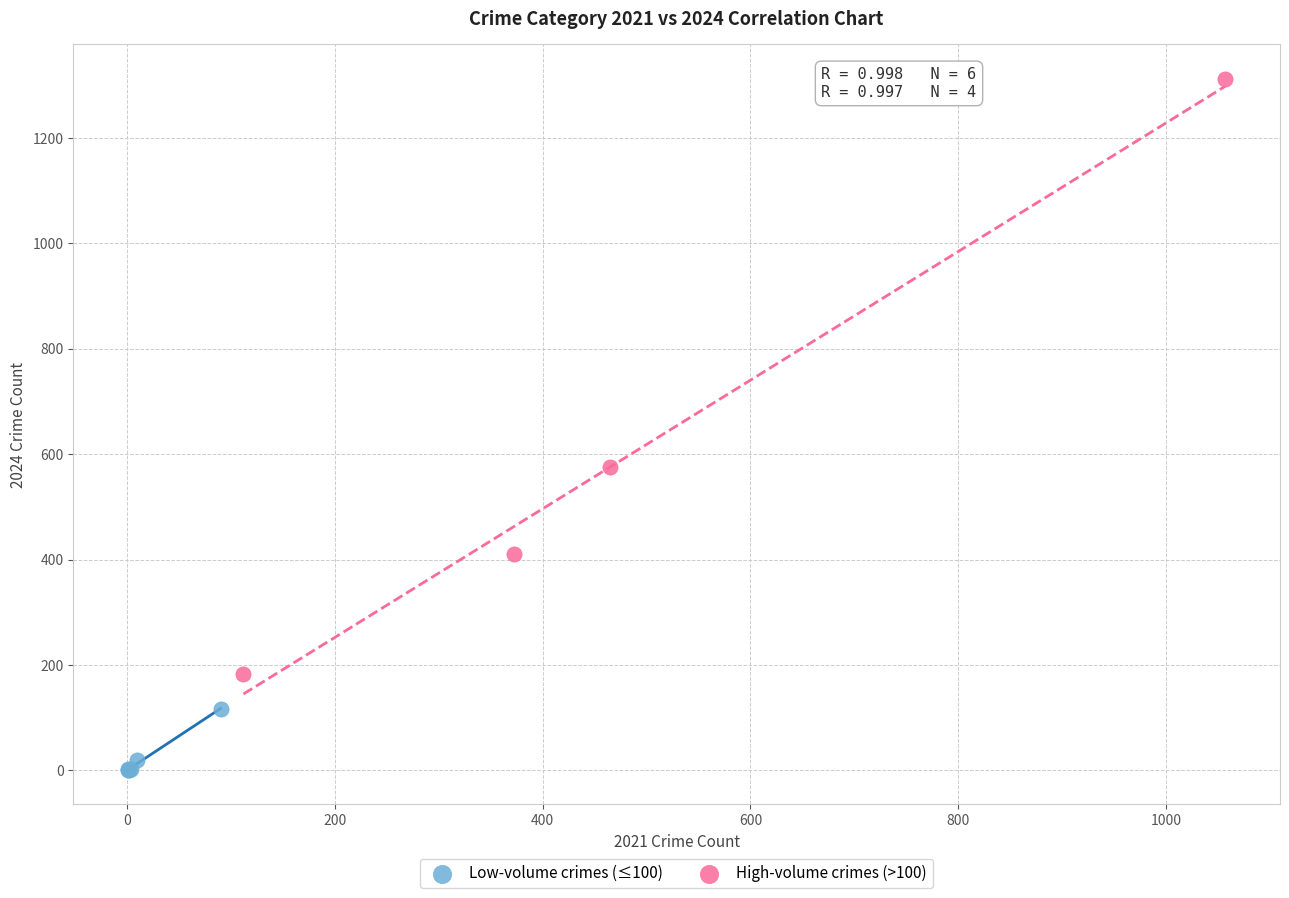

Which series reaches the maximum Y coordinate?

High-volume crimes (>100)